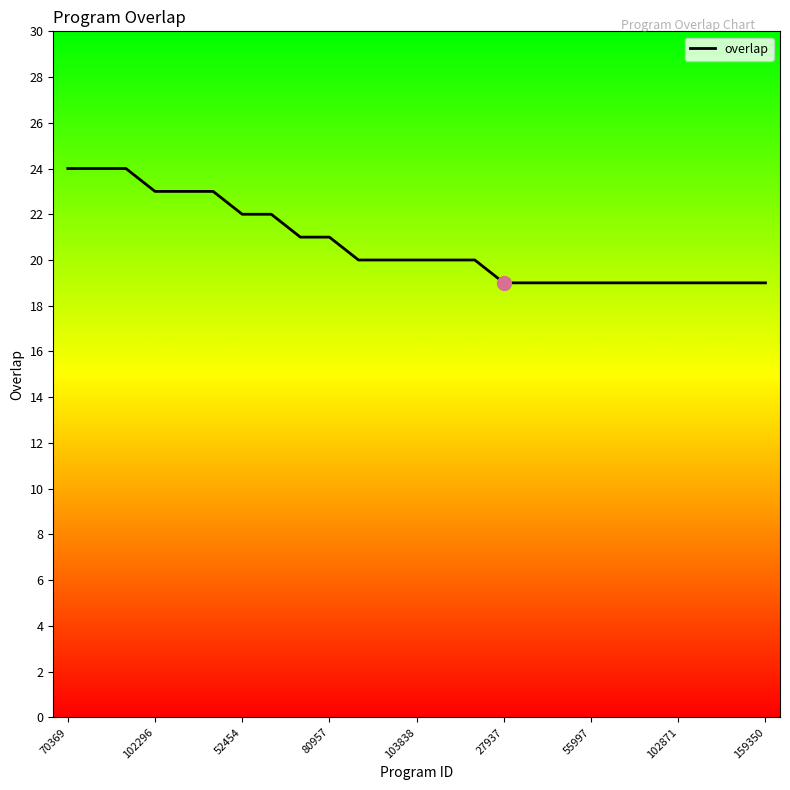

What is the maximum value shown in the chart?

24